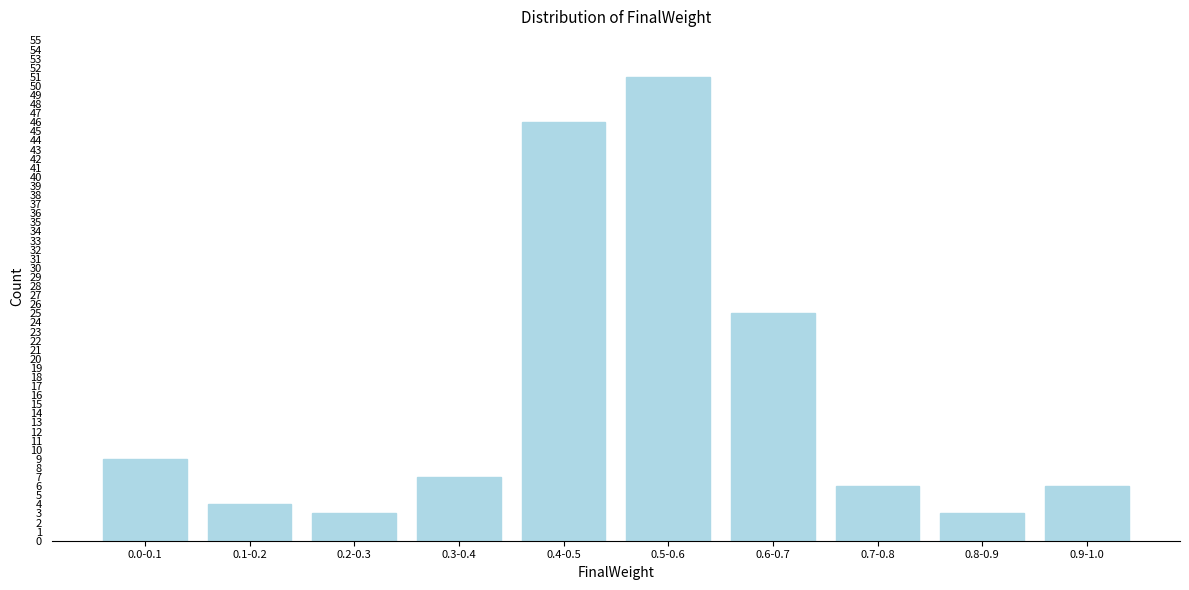

Reading left to right, extract all data points from this chart.

9	4	3	7	46	51	25	6	3	6